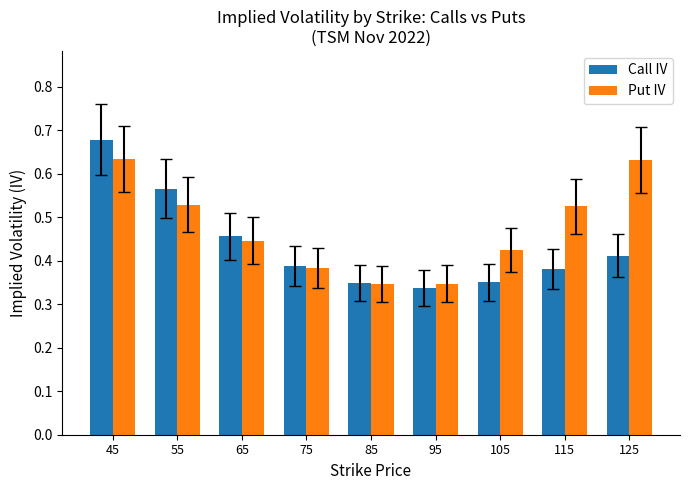

At which category is the sum across all series the highest?

45